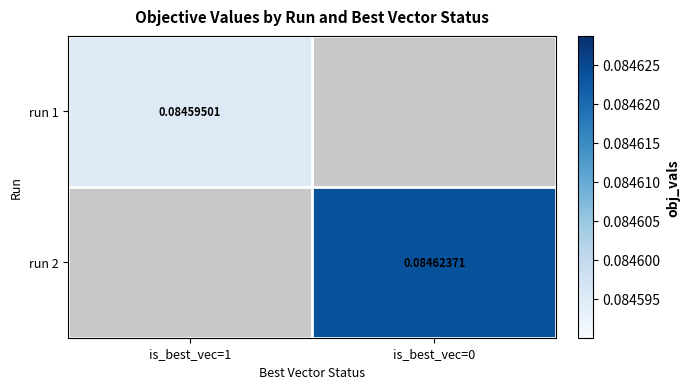

At which label does run 2 reach its peak?

is_best_vec=1